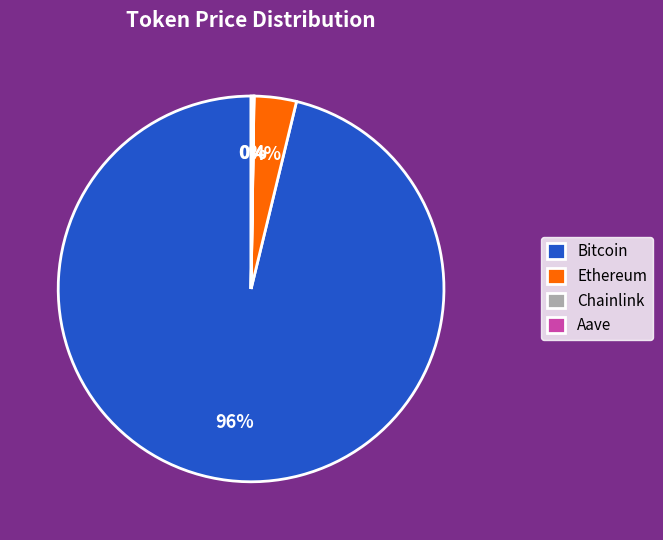

True or false: Ethereum accounts for 4% of the total.

True